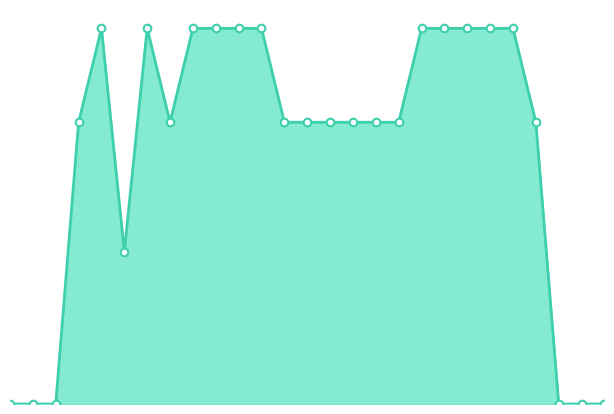

Which series has the largest Y range (max minus min)?

line